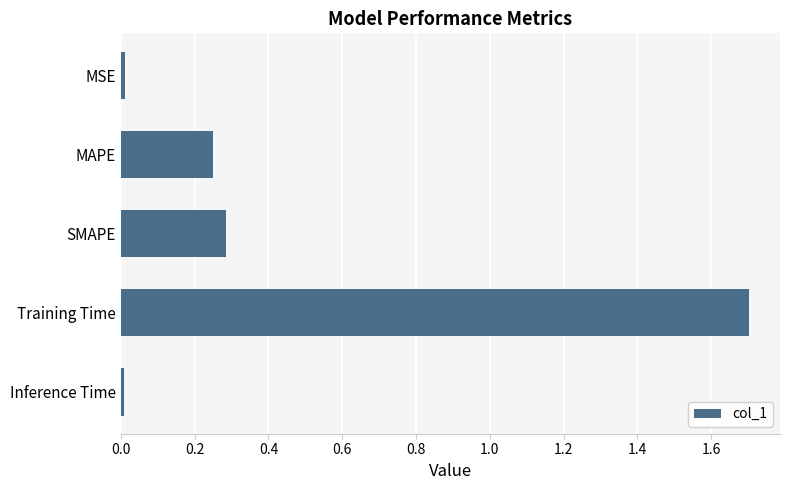

What is the maximum value shown in the chart?

1.7